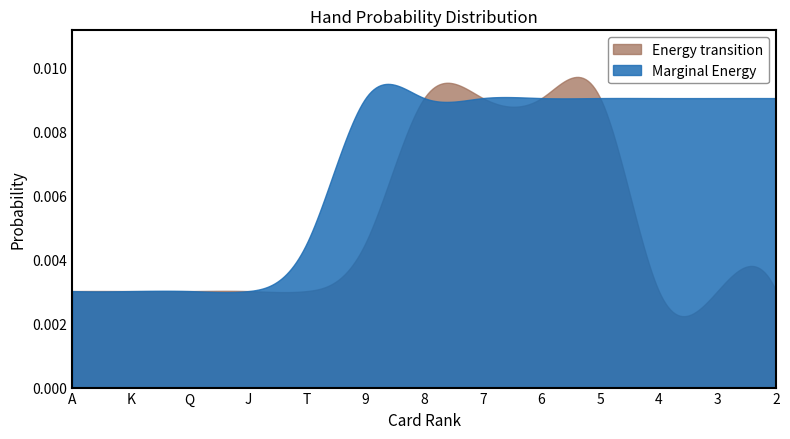

List the series in order of their overall mean, highest first.

Marginal Energy, Energy transition